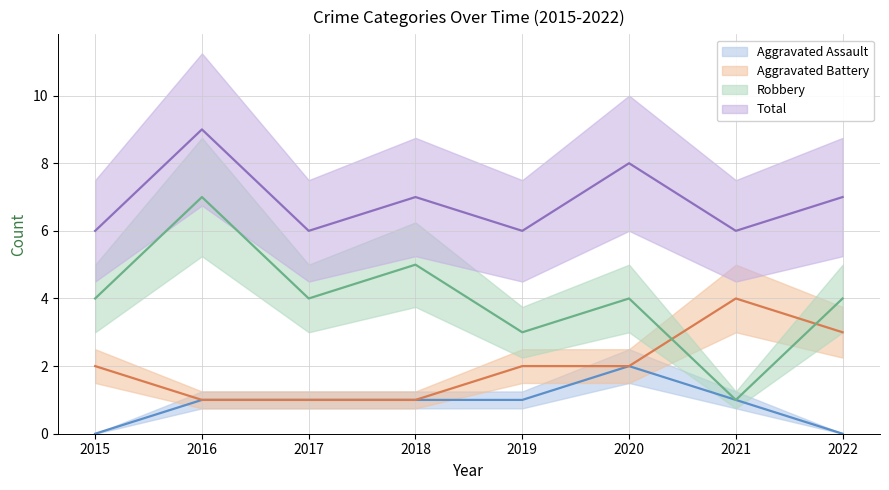

Between 2020 and 2015, which is larger?

2020